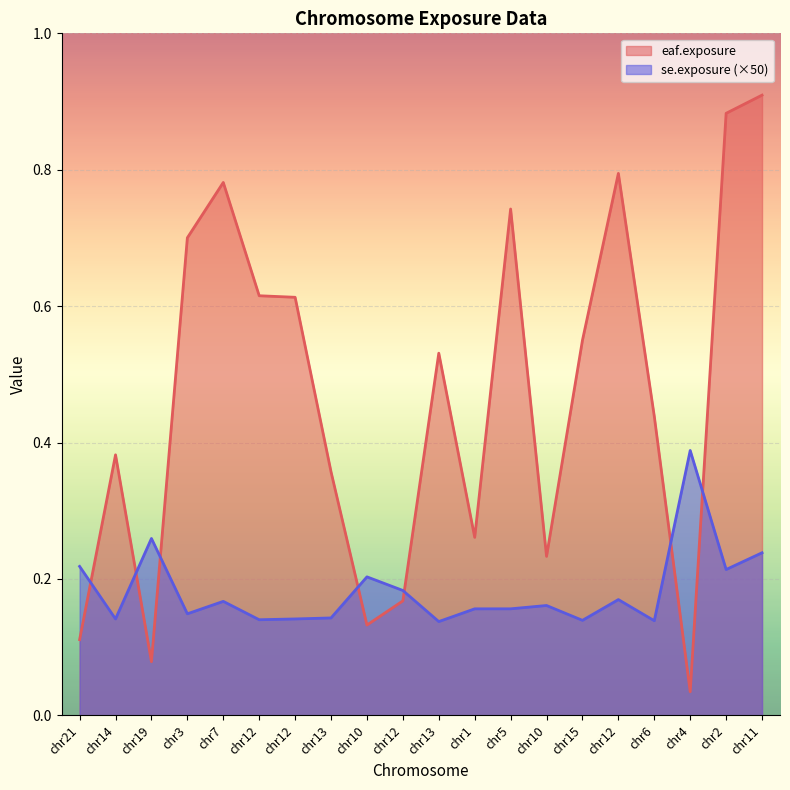

True or false: eaf.exposure and se.exposure cross at least once.

True